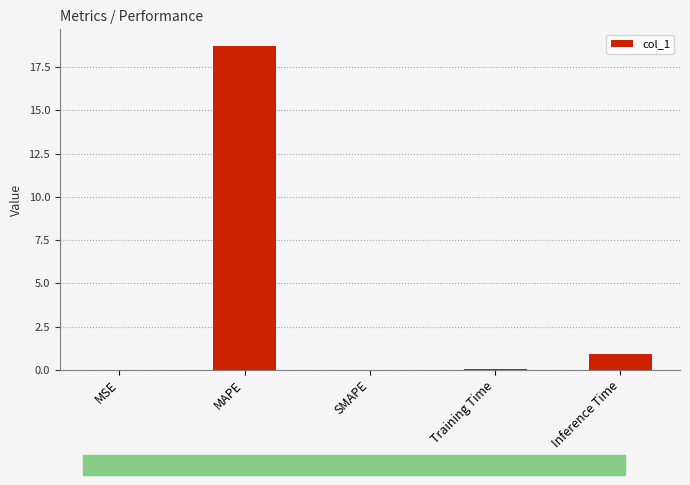

What is the average value?

4.0